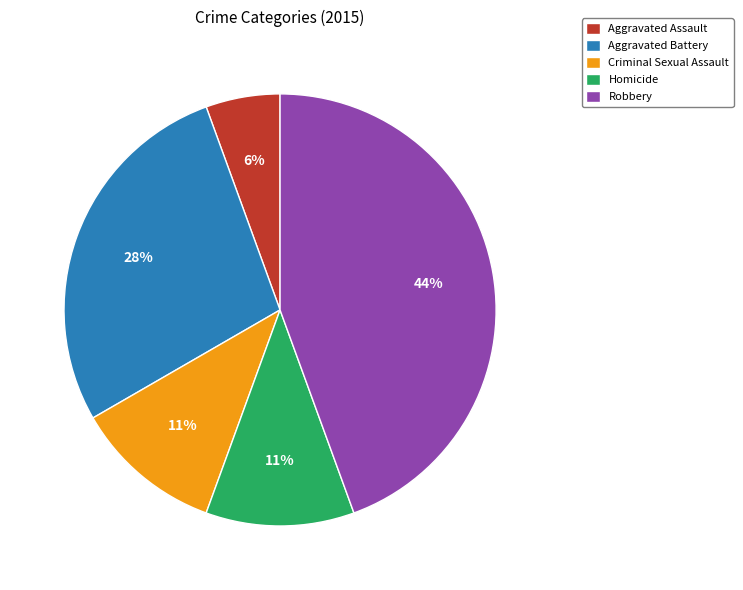

The Homicide slice represents 1% of the pie. True or false?

False